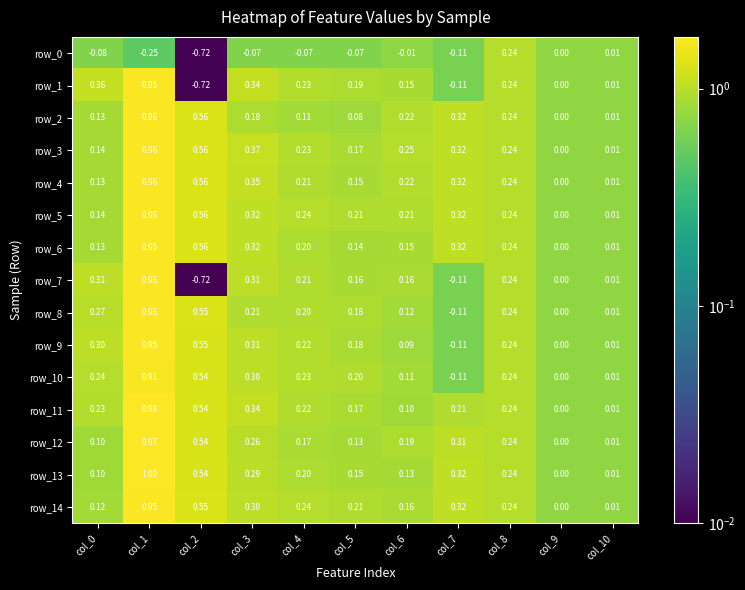

The row_3 series shows 1.3 at col_10. True or false?

False